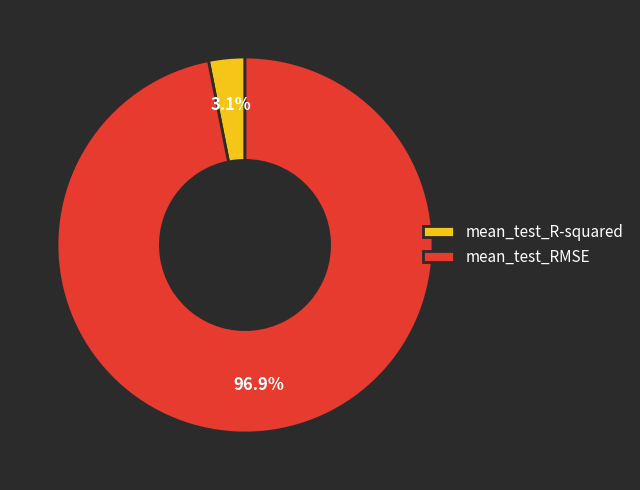

Count the number of slices in the pie.

2